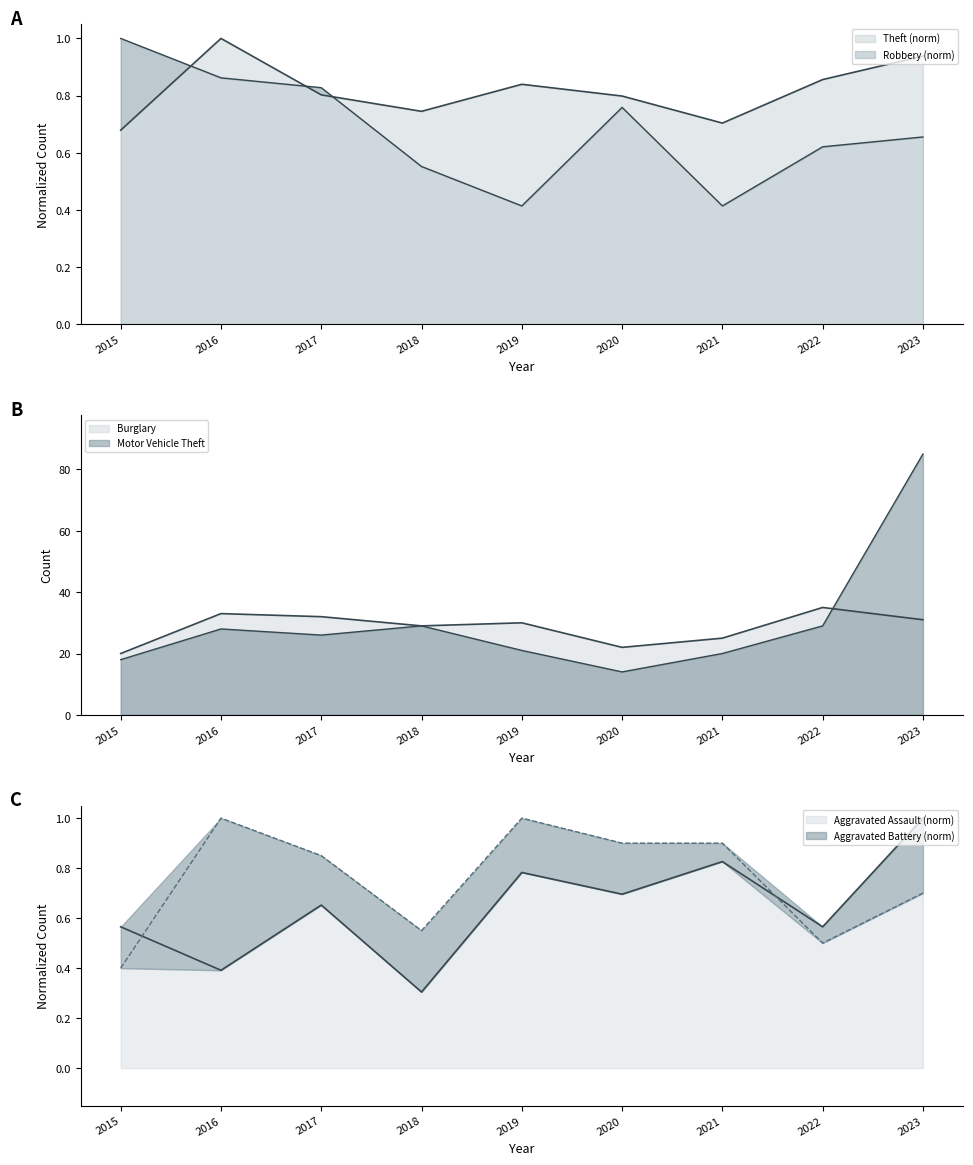

What is the smallest value displayed?

0.3